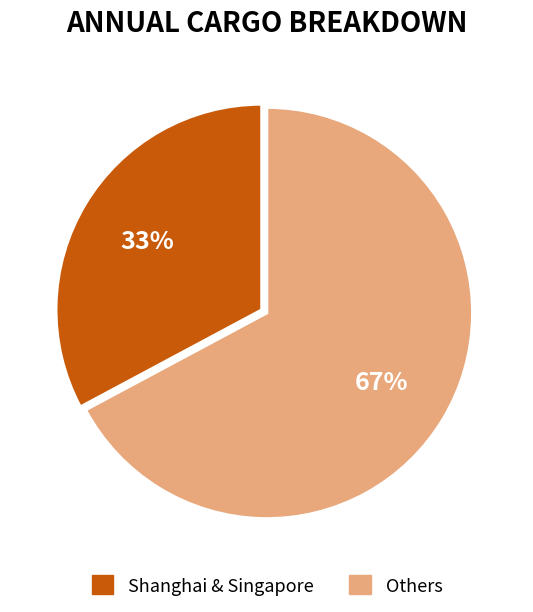

To the nearest percent, what is the difference between the largest and smallest slice percentages?

34%